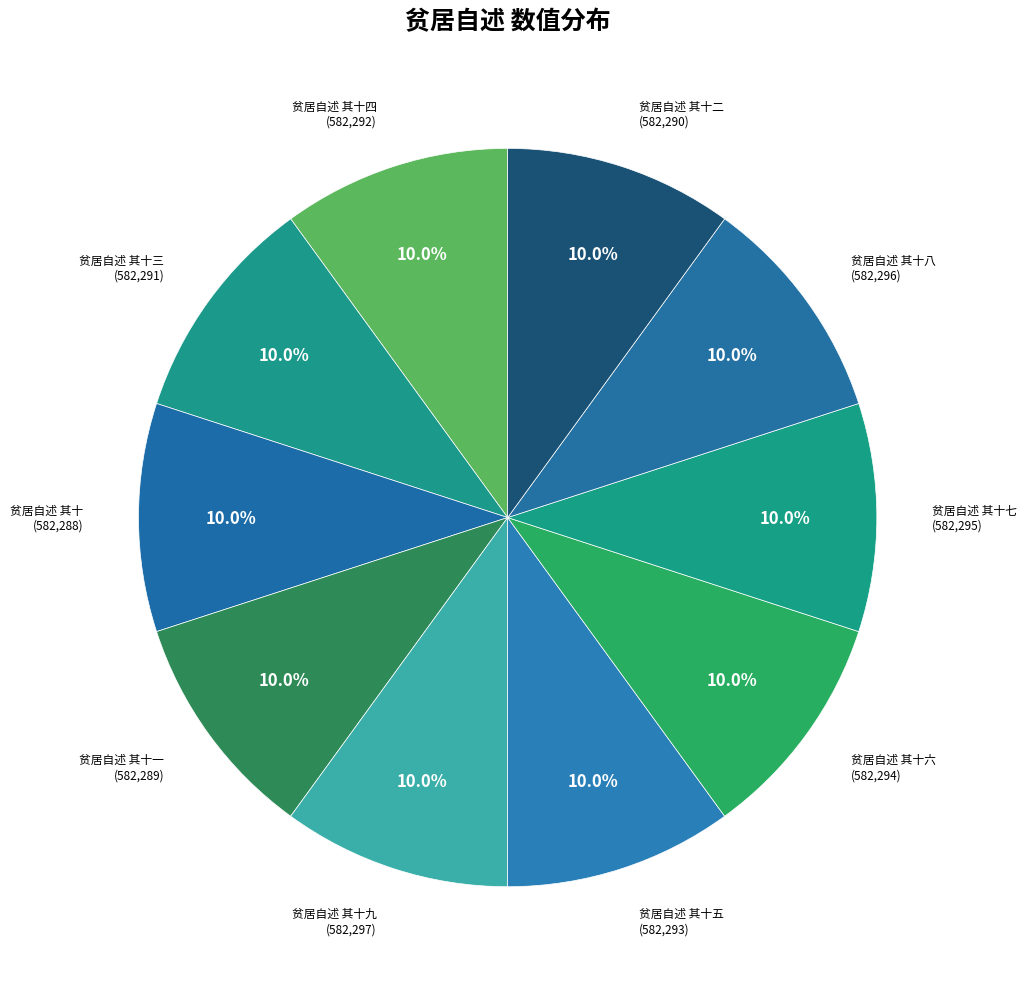

How many slices are in this pie chart?

10